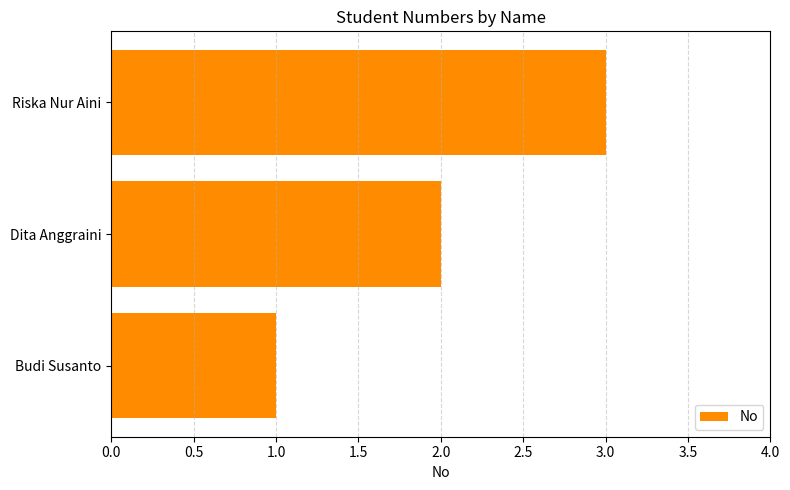

Approximately how many times larger is the value at Riska Nur Aini compared to Dita Anggraini?

1.5